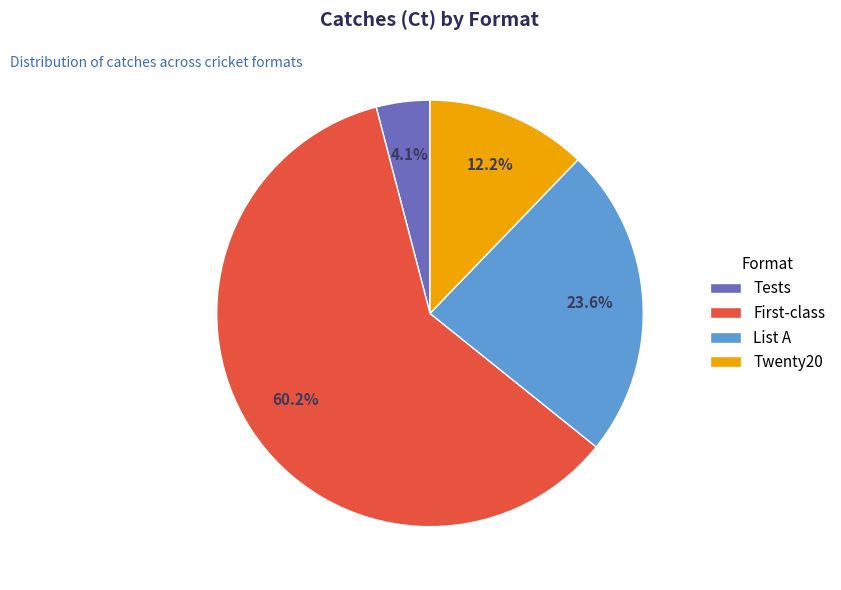

Which has a higher value, Twenty20 or Tests?

Twenty20